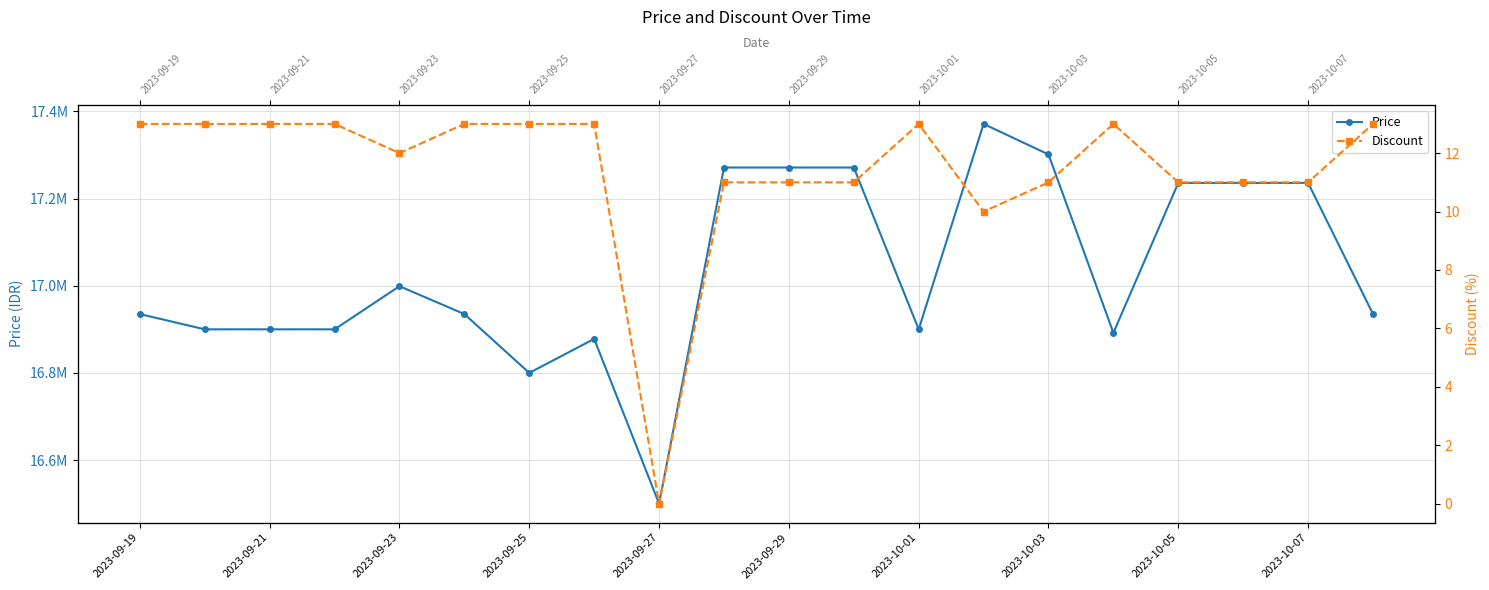

At how many categories does at least one series exceed 15180750?

20